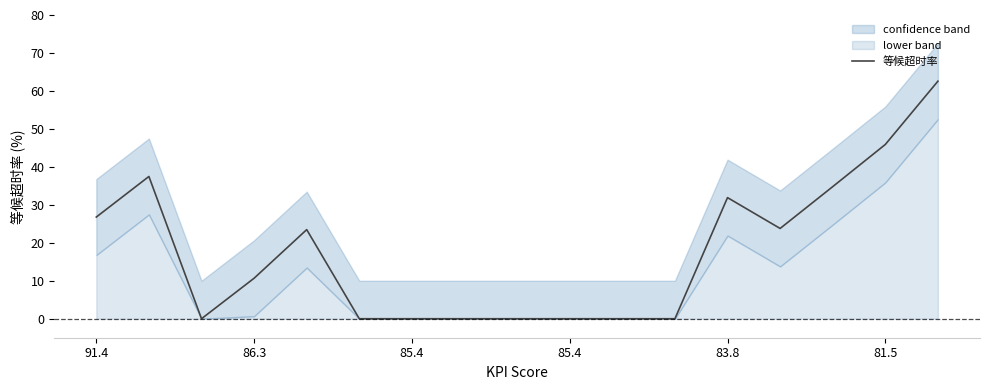

What is the maximum value shown in the chart?

62.6